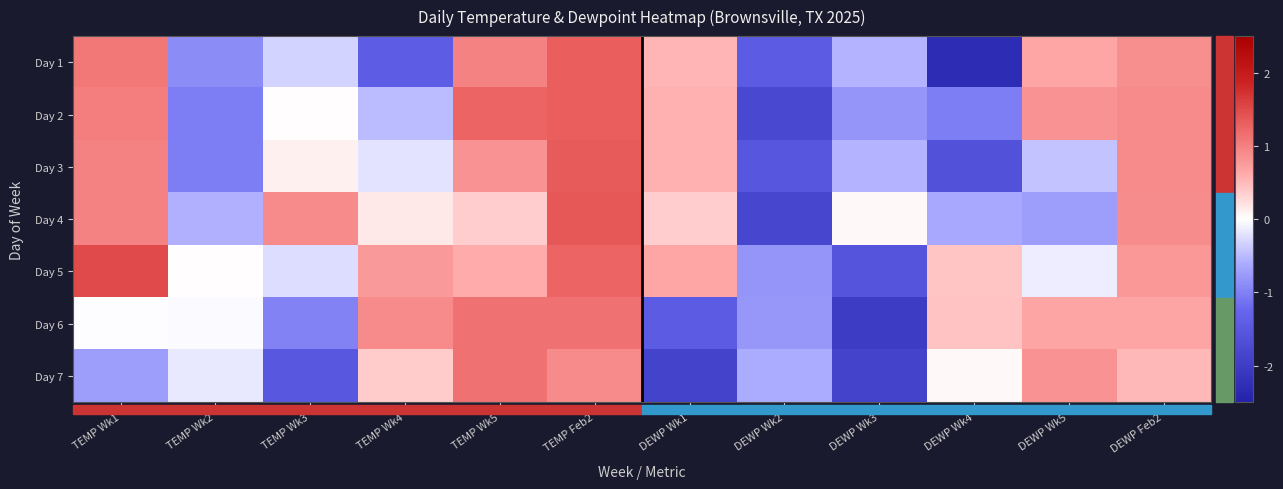

At which category is the sum across all series the highest?

TEMP Feb2